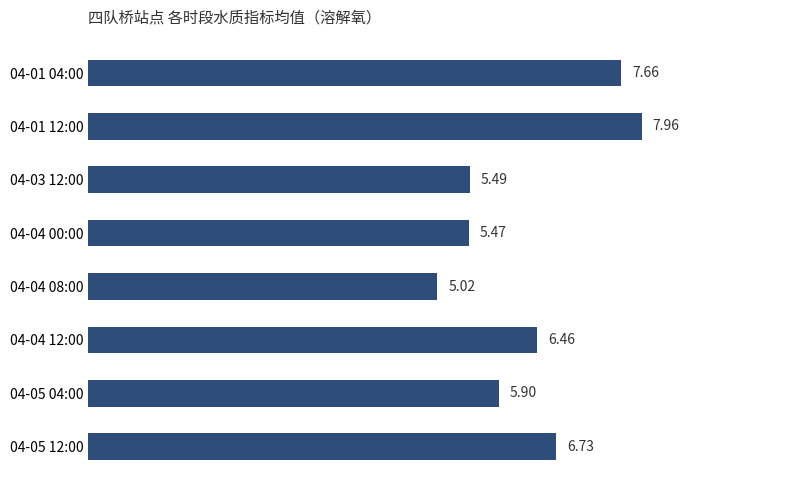

Rank the categories by value from lowest to highest.

04-04 08:00, 04-04 00:00, 04-03 12:00, 04-05 04:00, 04-04 12:00, 04-05 12:00, 04-01 04:00, 04-01 12:00